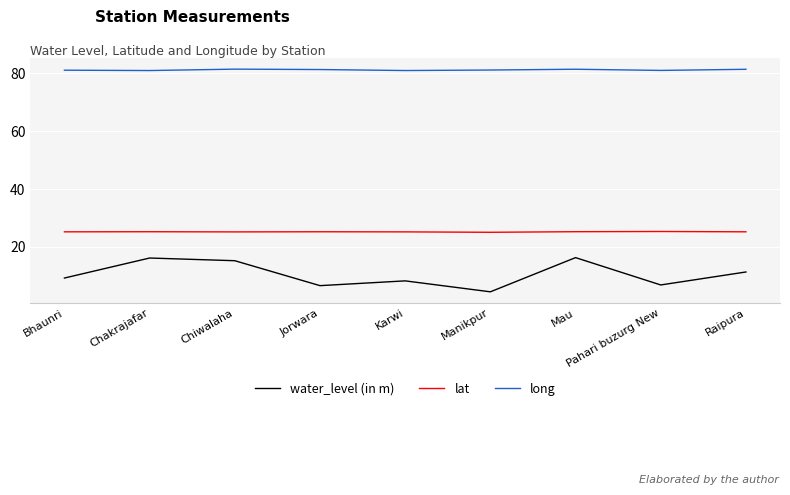

What is the average value of the water_level (in m) series?

10.5